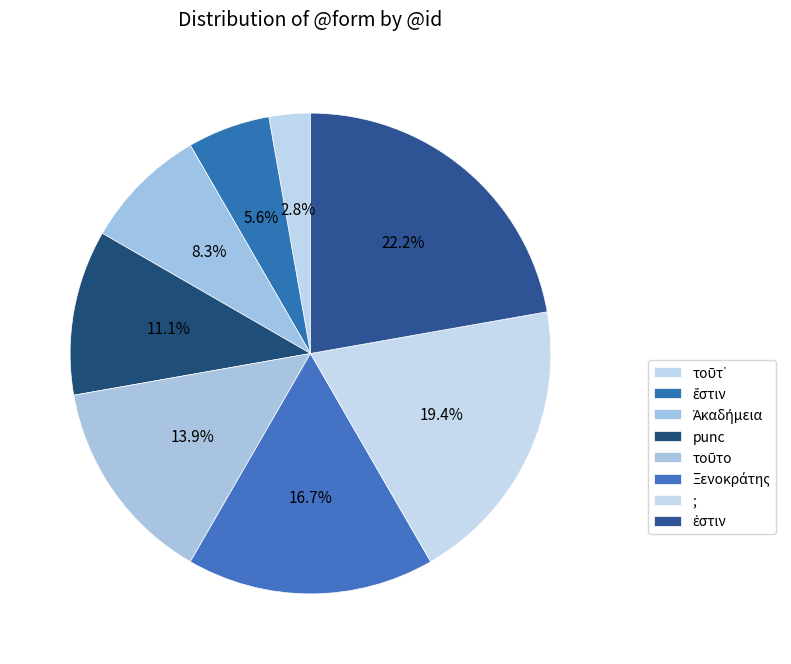

Rank the categories by value from lowest to highest.

τοῦτ᾽, ἔστιν, Ἀκαδήμεια, punc, τοῦτο, Ξενοκράτης, ;, ἐστιν